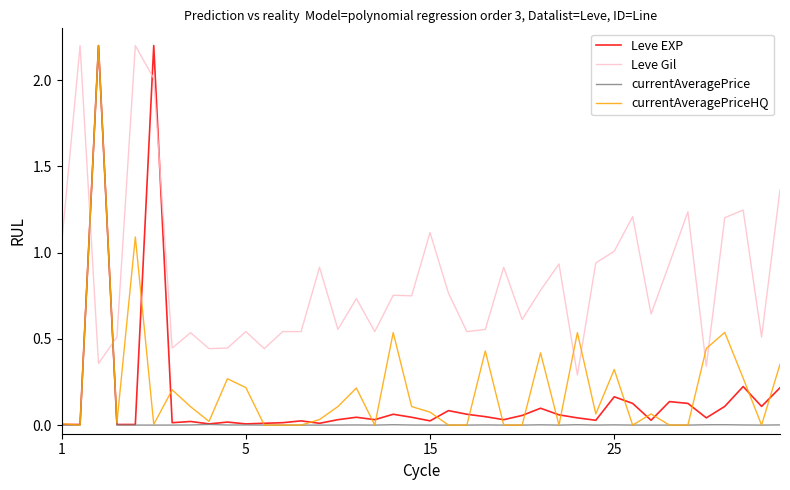

Which series has the largest total across all categories?

Leve Gil